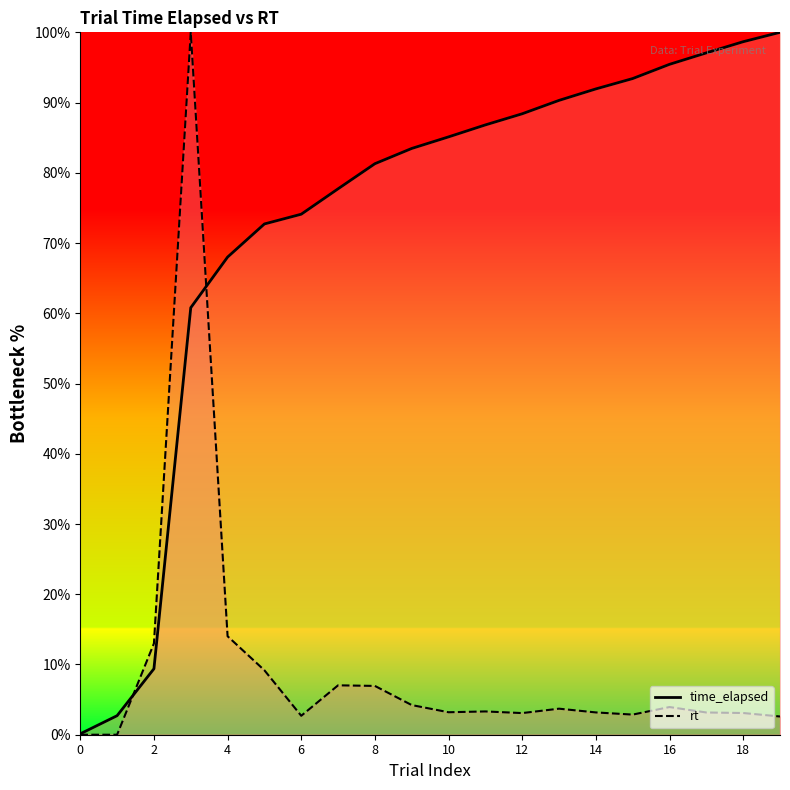

Which series changed the most between 12 and 19?

time_elapsed